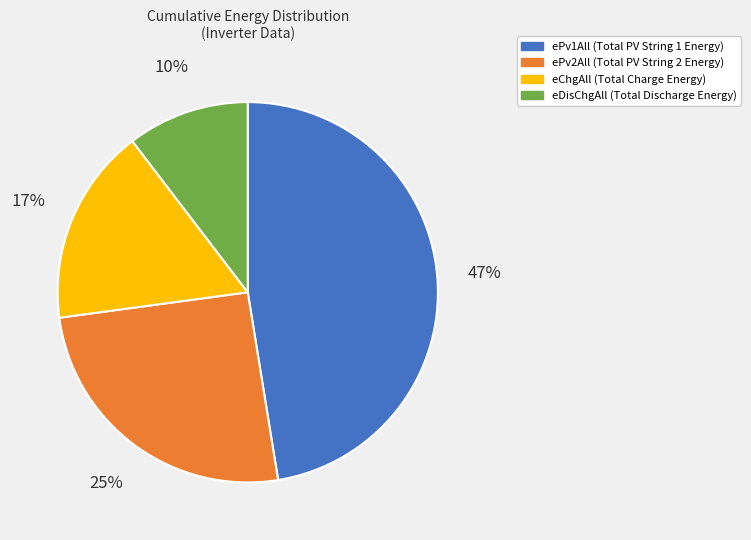

To the nearest percent, what is the average slice percentage?

25%